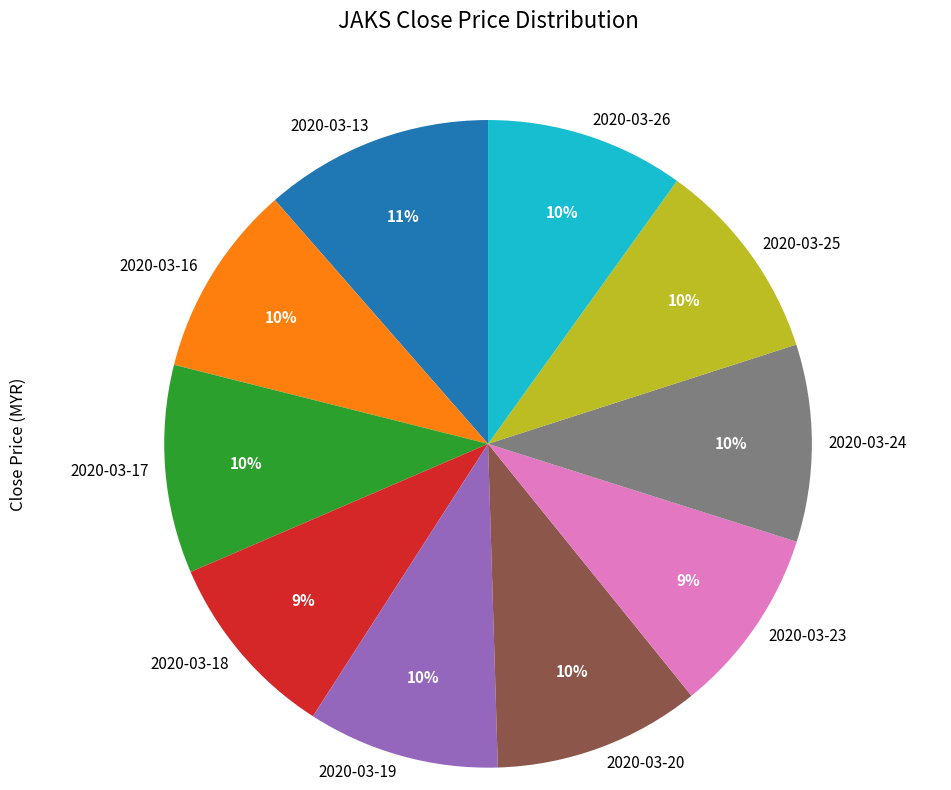

To the nearest percent, what is the difference between the largest and smallest slice percentages?

2%